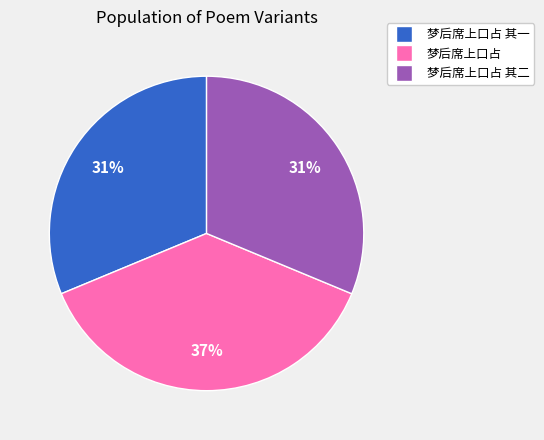

Which slice is the largest?

梦后席上口占